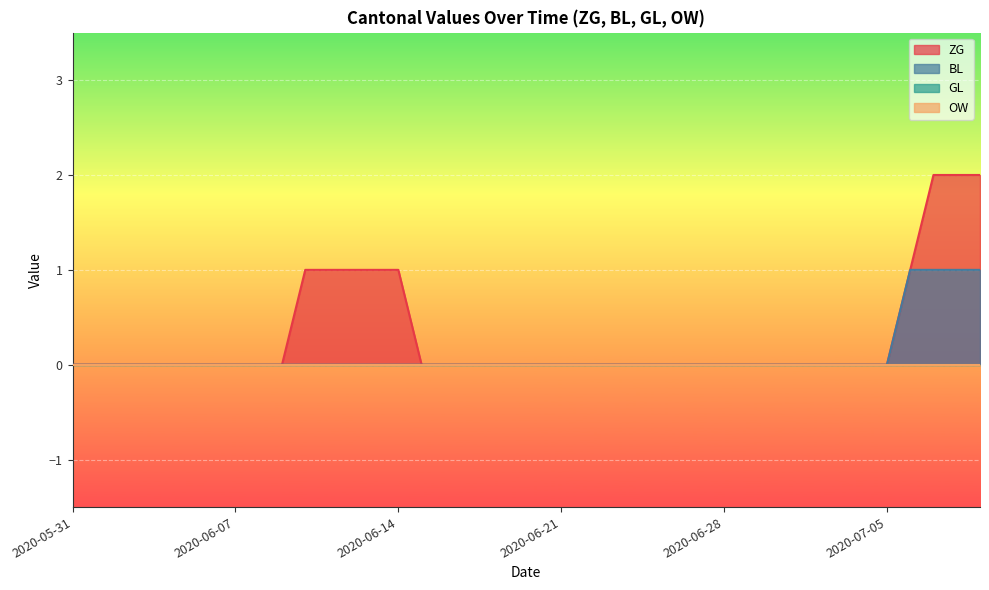

What is the label of the 12th point from the right?

2020-06-28